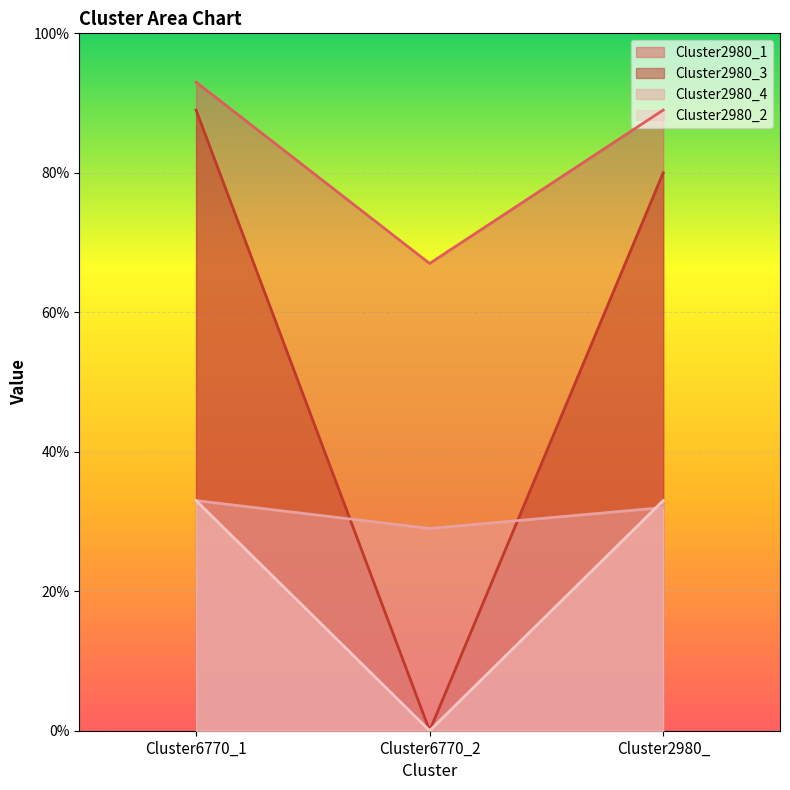

What is the difference between the highest and lowest values at Cluster6770_1?

0.6